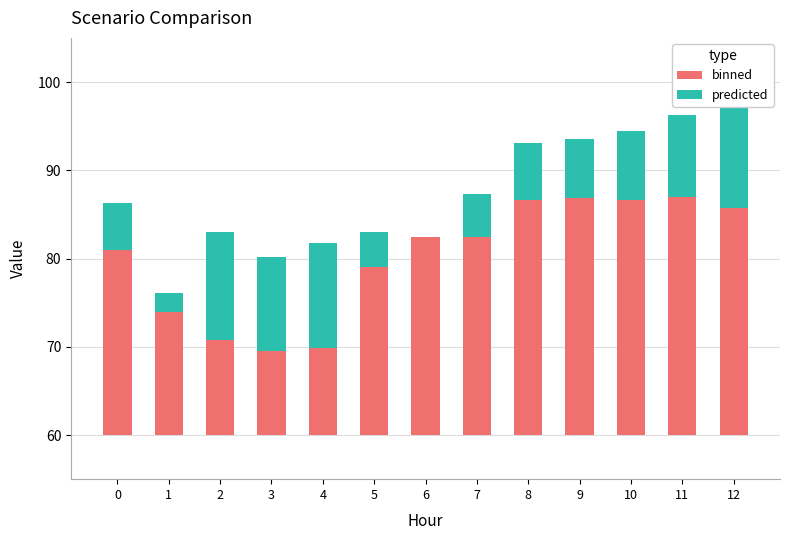

Which series has the largest total across all categories?

binned